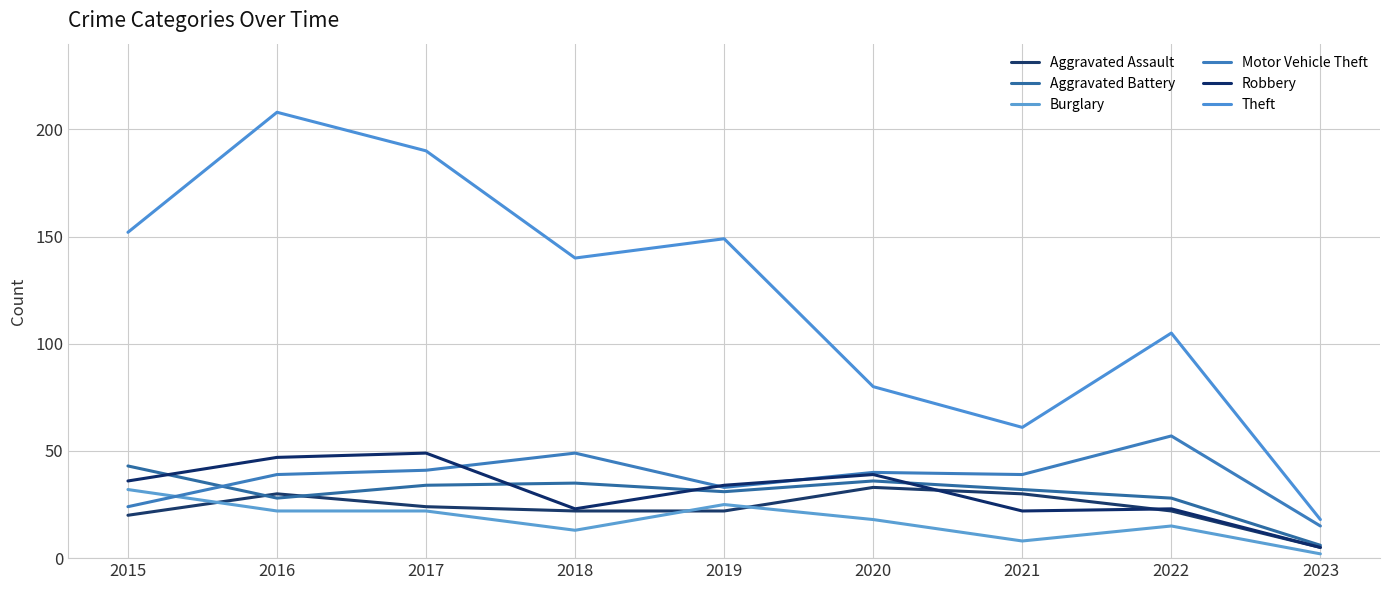

What is the difference between the second highest and minimum values in the Aggravated Battery series?

30